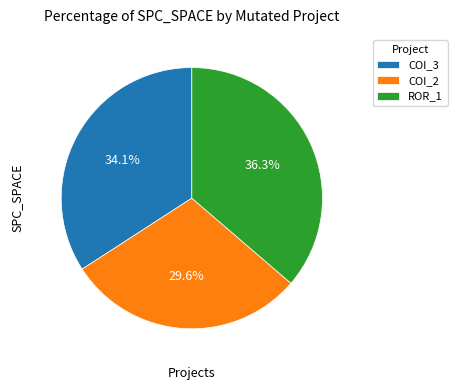

Count the number of slices in the pie.

3